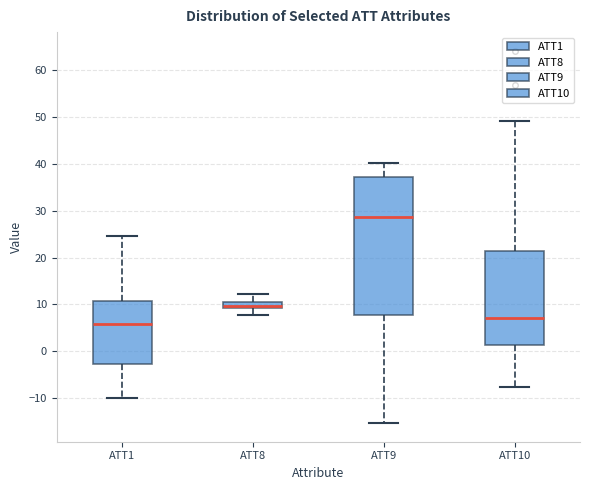

Which box has the highest median line?

ATT9